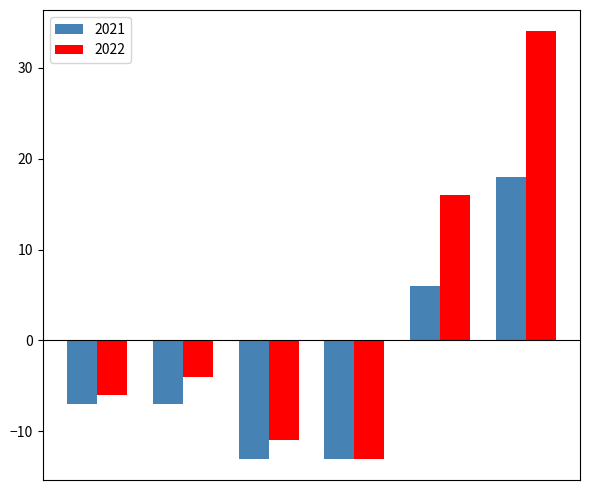

How many groups of bars are there?

6